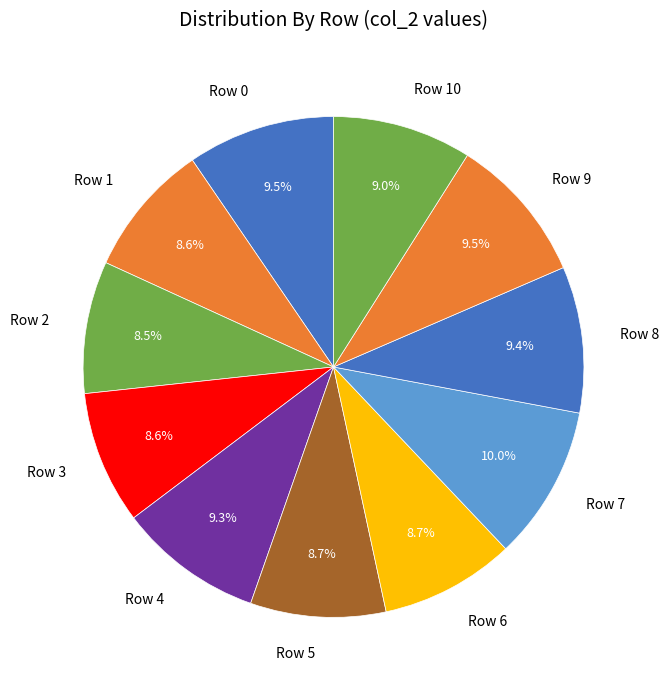

Approximately how many times larger is the value at Row 7 compared to Row 10?

1.1